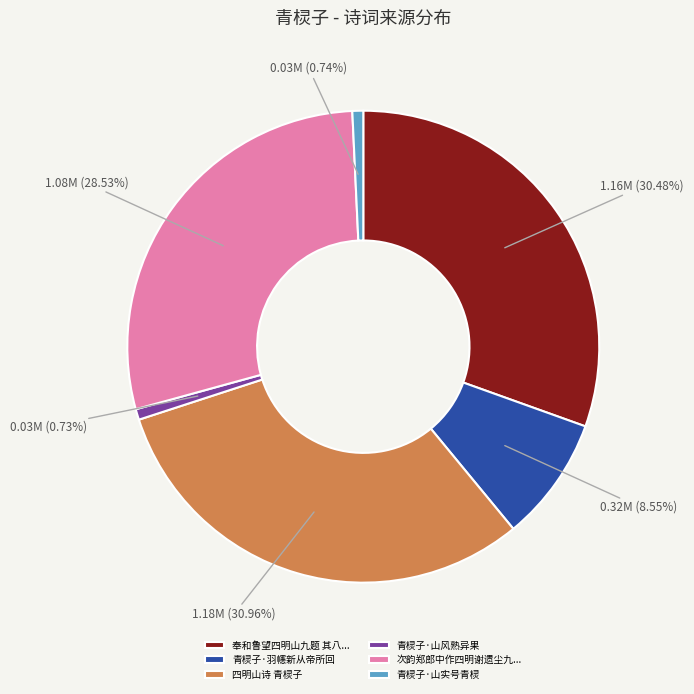

What is the ratio of the value at 奉和鲁望四明山九题 其八... to the value at 四明山诗 青棂子?

1.0